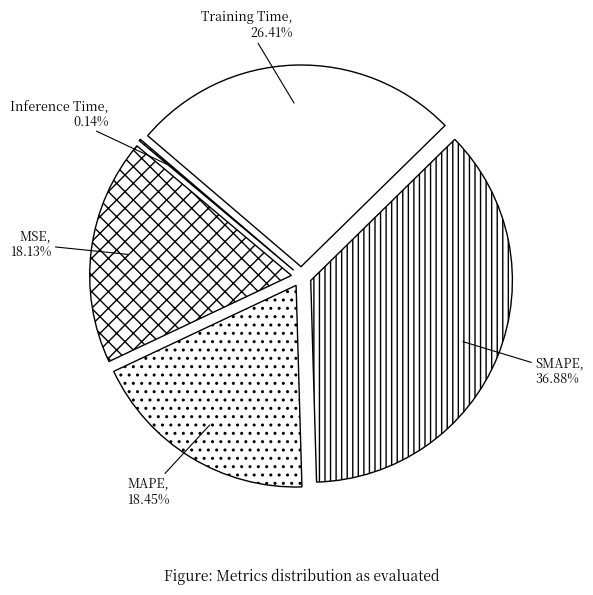

True or false: MAPE accounts for 27% of the total.

False